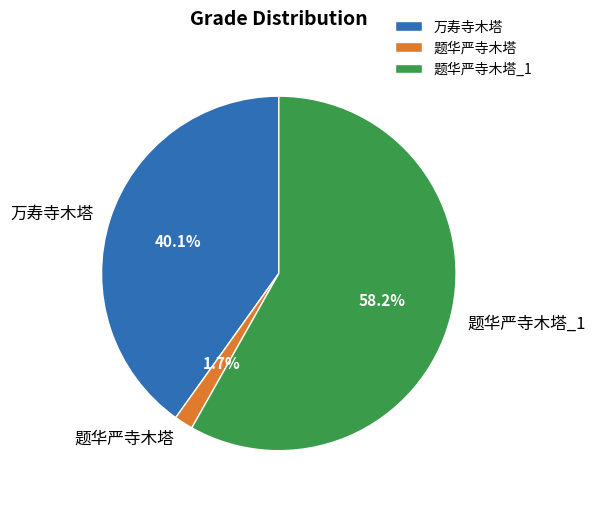

Does any single category account for the majority?

Yes